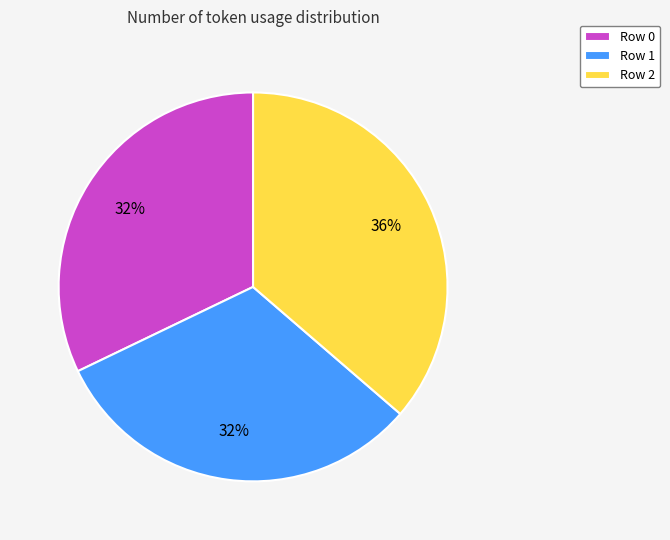

Is there any slice that represents more than half of the pie?

No